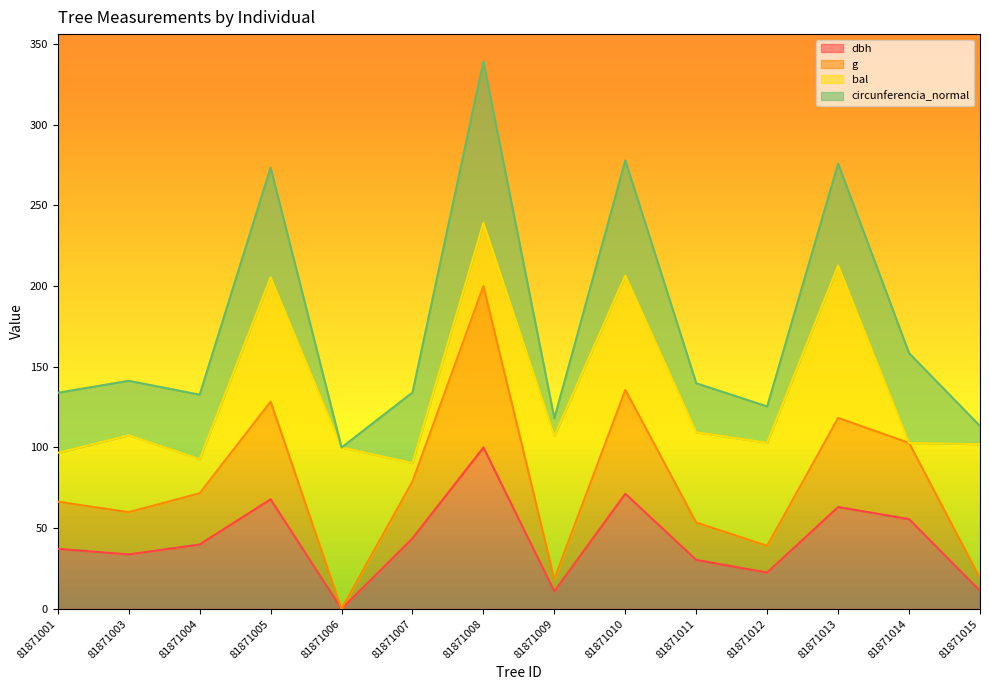

How many lines are shown in the chart?

4